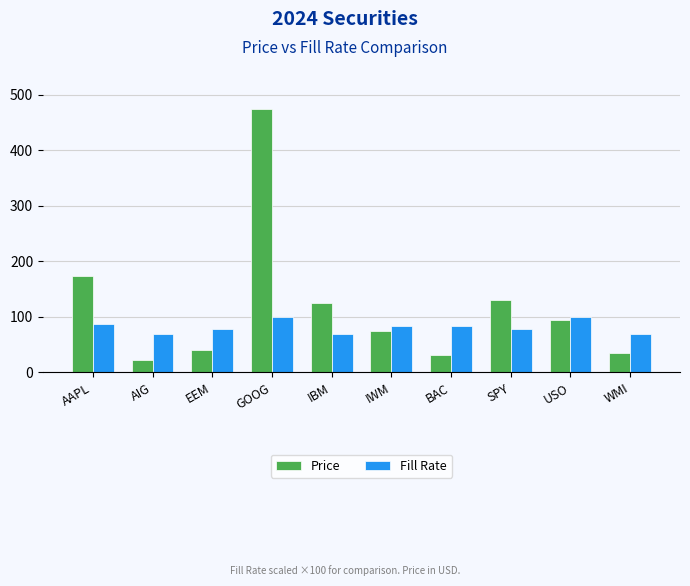

What are all the series names shown in the legend?

Price, Fill Rate